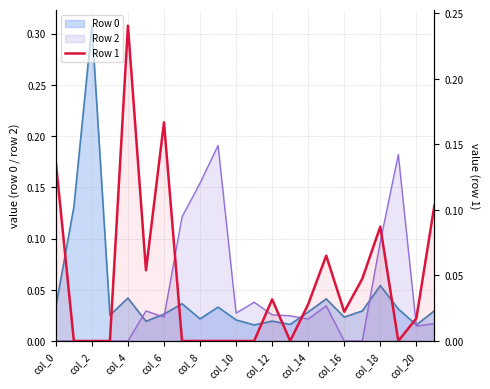

What position from the left is col_18?

19